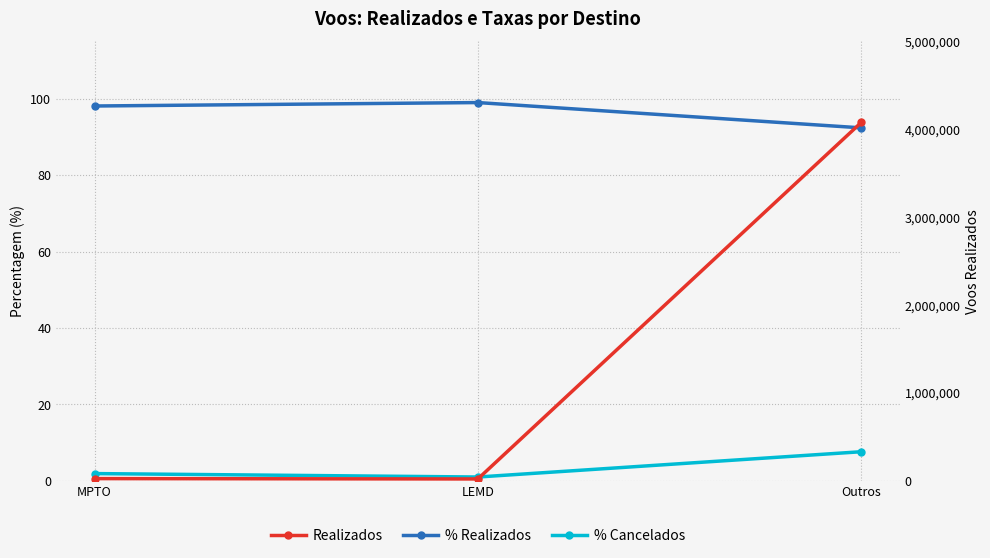

Which series has the largest total across all categories?

Realizados